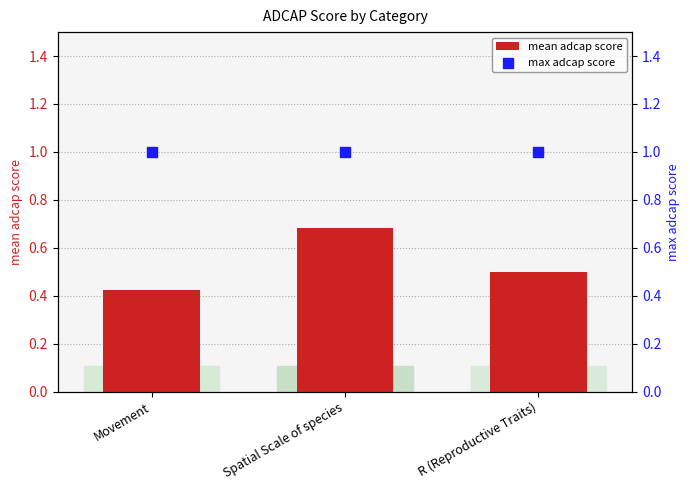

Is the value of max adcap score at Movement greater than the value of mean adcap score at Spatial Scale of species?

Yes